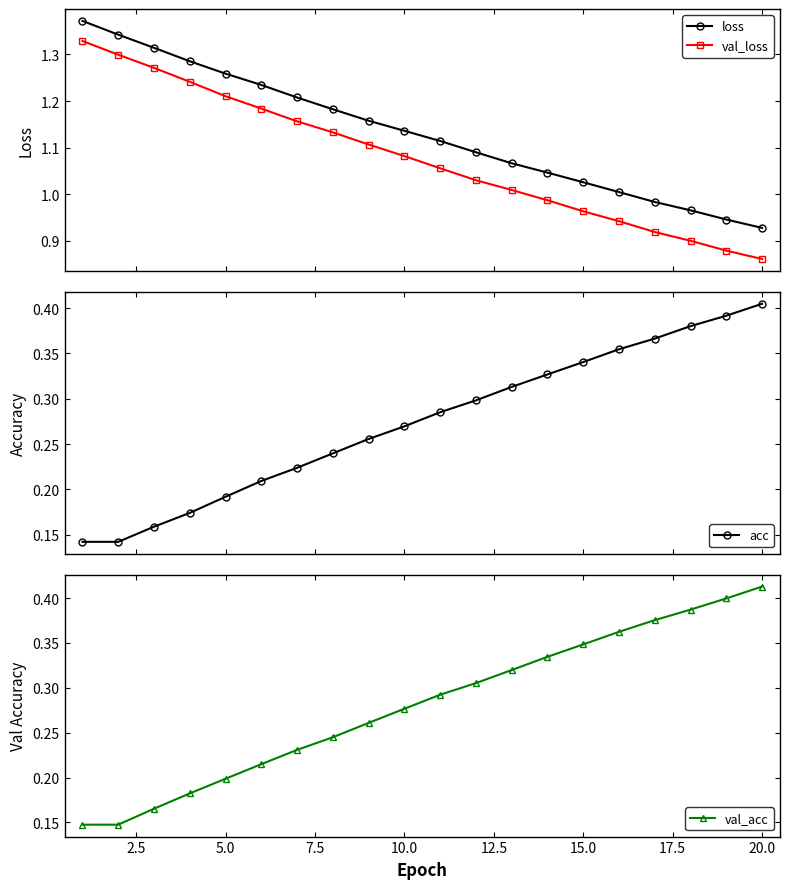

True or false: loss has more than 1 interior local peaks.

False